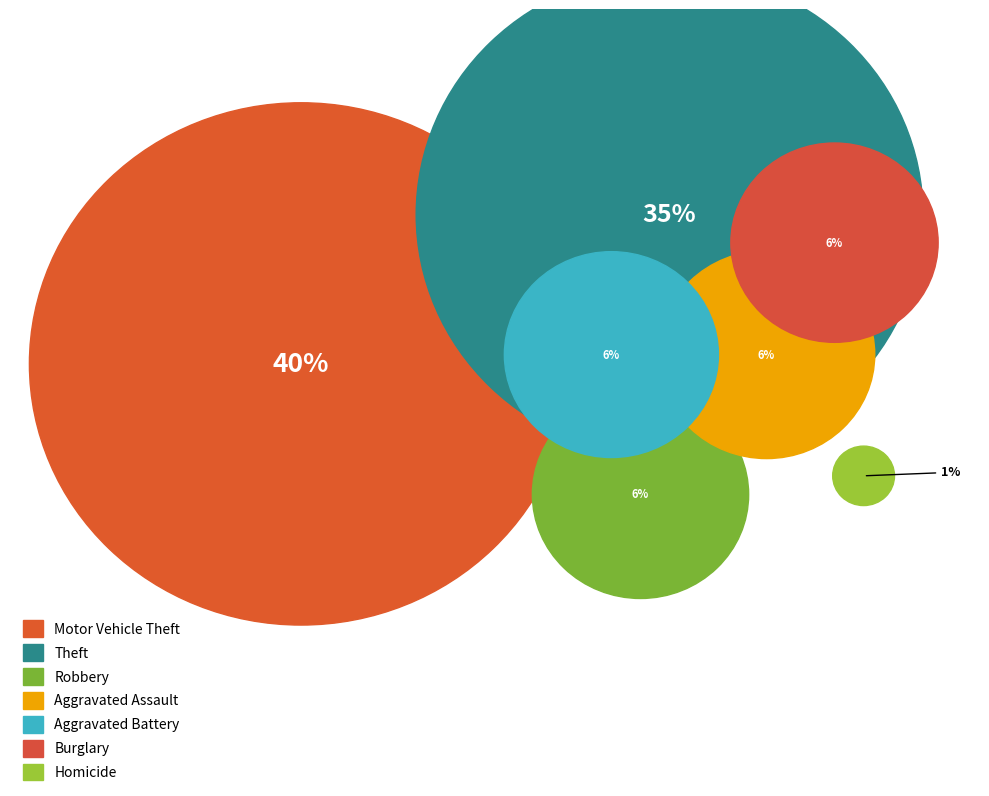

To the nearest percent, what percentage of the pie is Burglary?

6%